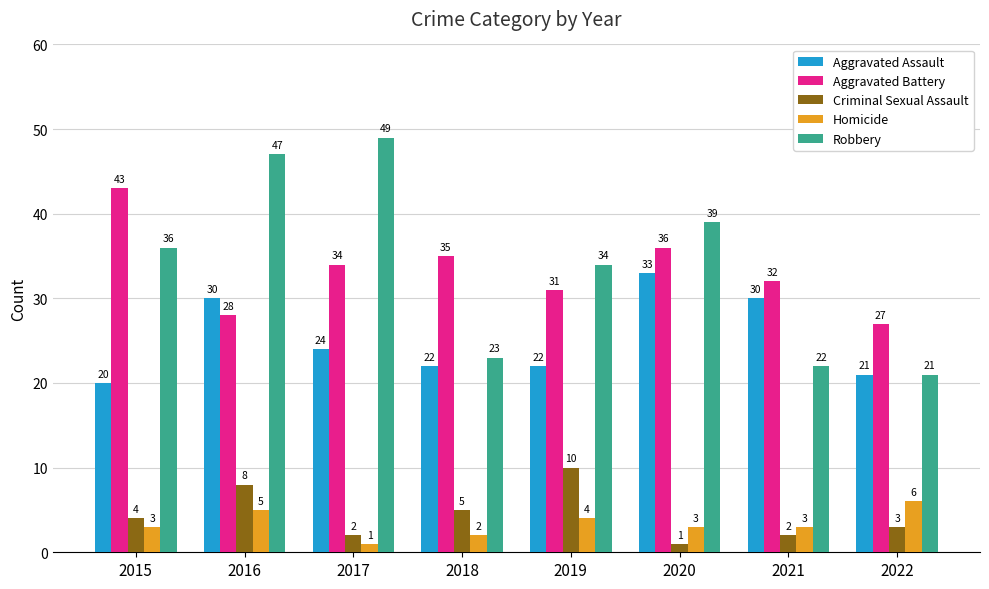

Which series has the widest spread of values?

Robbery